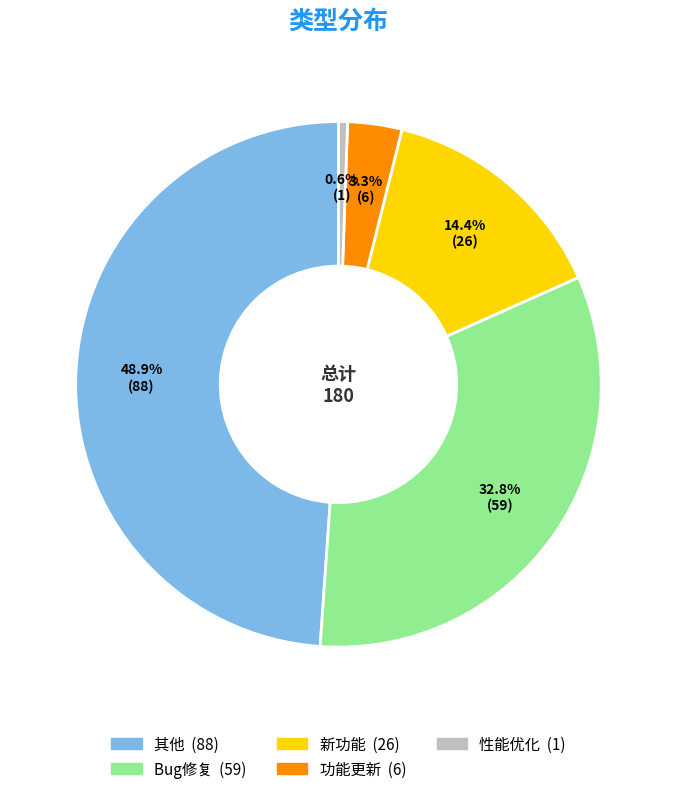

Which category has the smallest portion of the pie?

性能优化